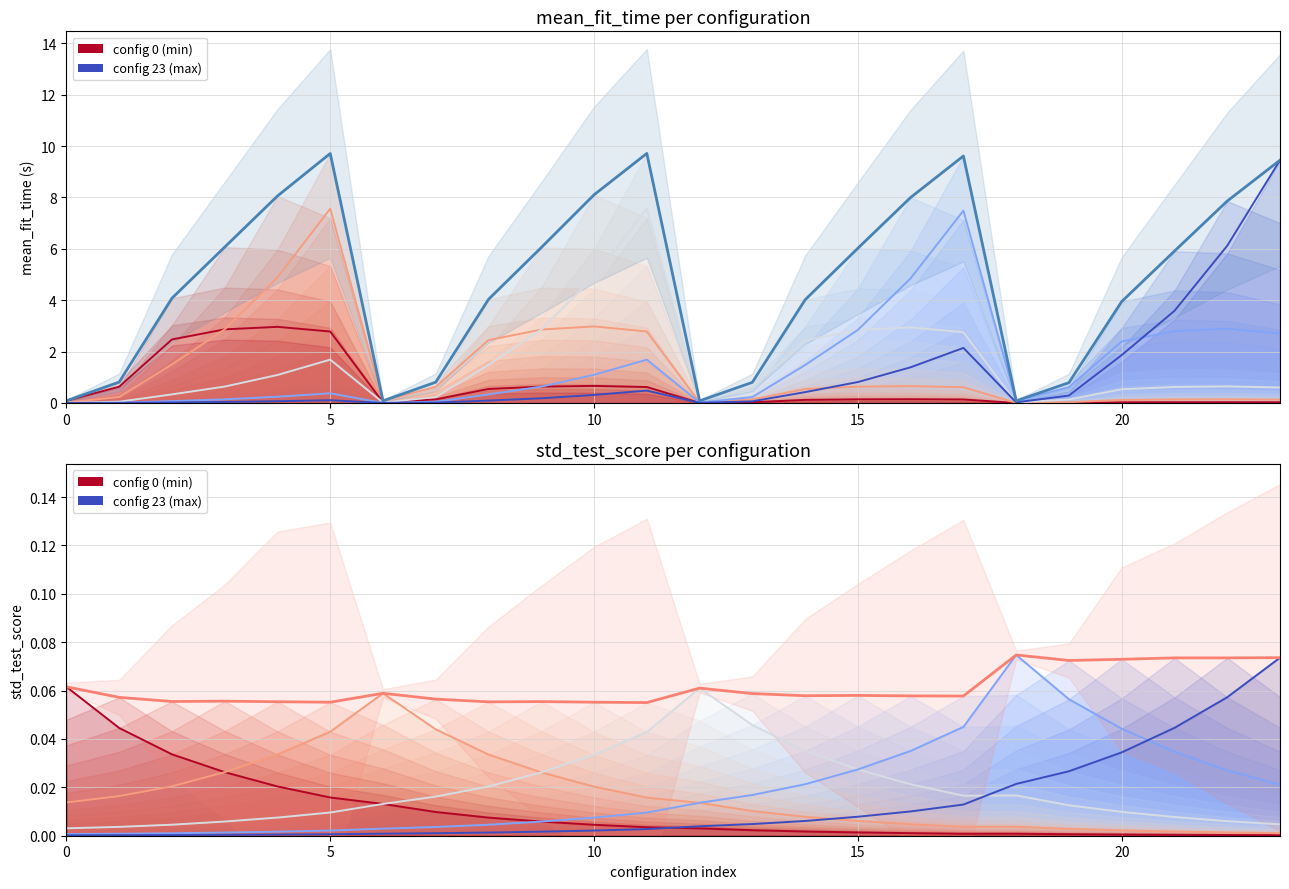

Where is the first local minimum for std_test_score?

10